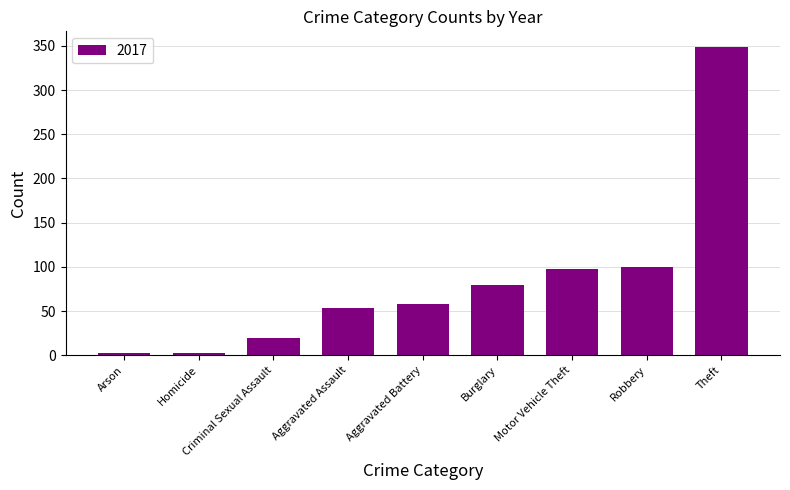

What is the change in value from Aggravated Assault to Motor Vehicle Theft?

+45